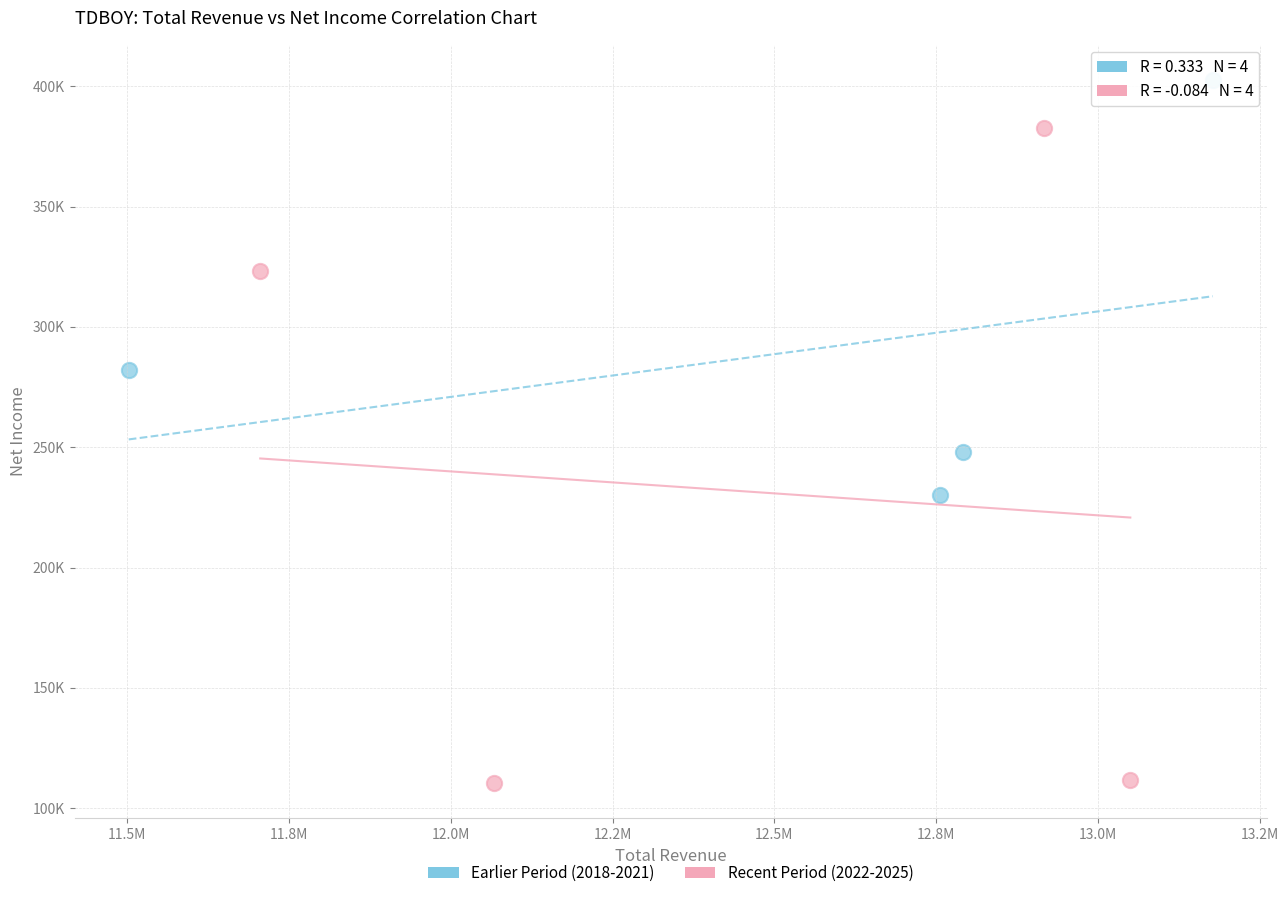

Which series has the largest Y range (max minus min)?

Recent Period (2022-2025)